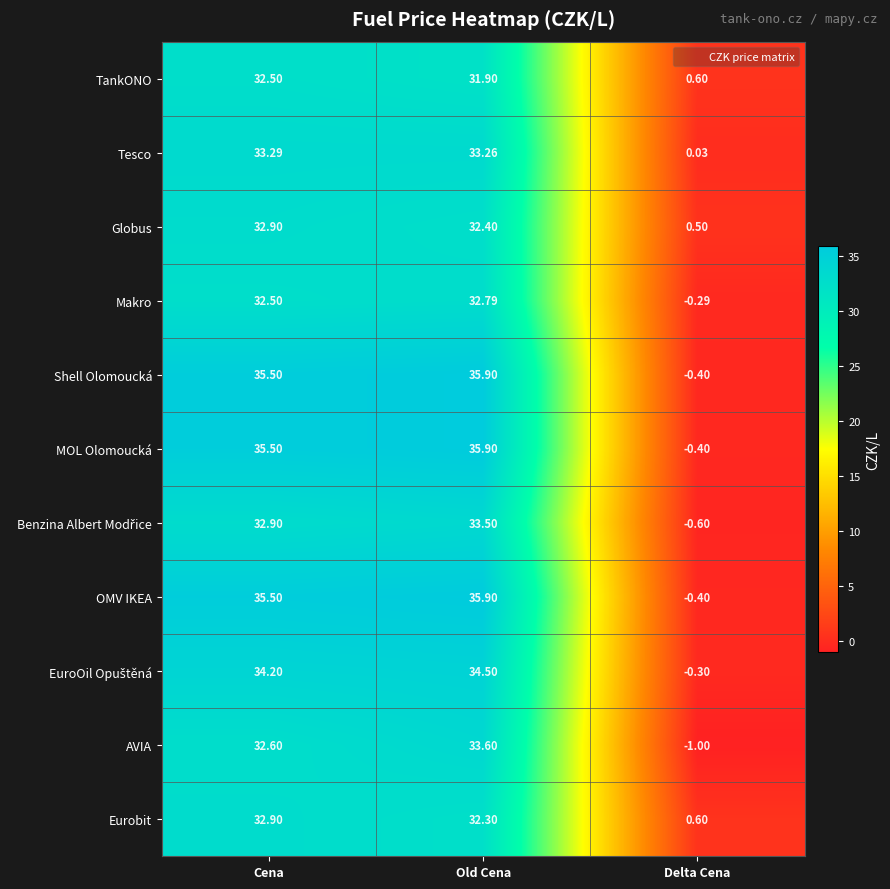

Rank the categories by Eurobit value from lowest to highest.

Delta Cena, Old Cena, Cena